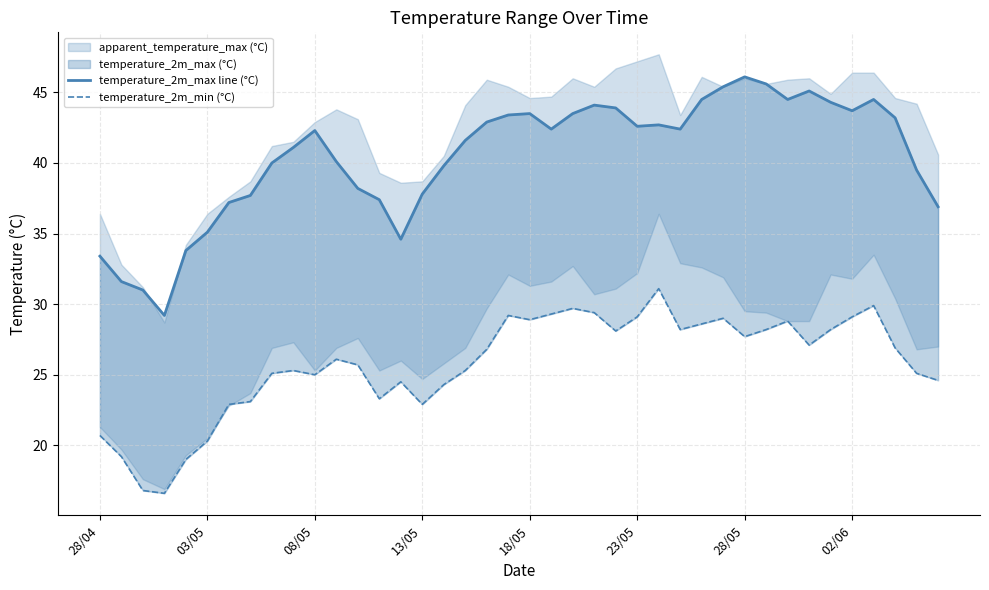

The temperature_2m_min (°C) series shows 28.6 at 28. True or false?

True